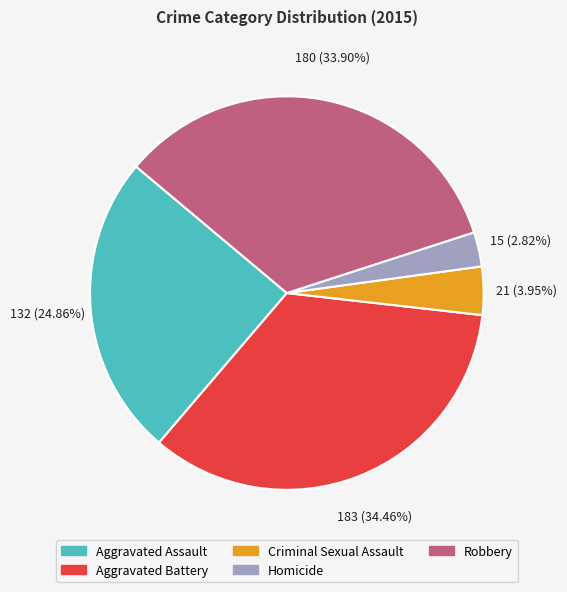

What portion of the pie excludes Robbery?

66.1%